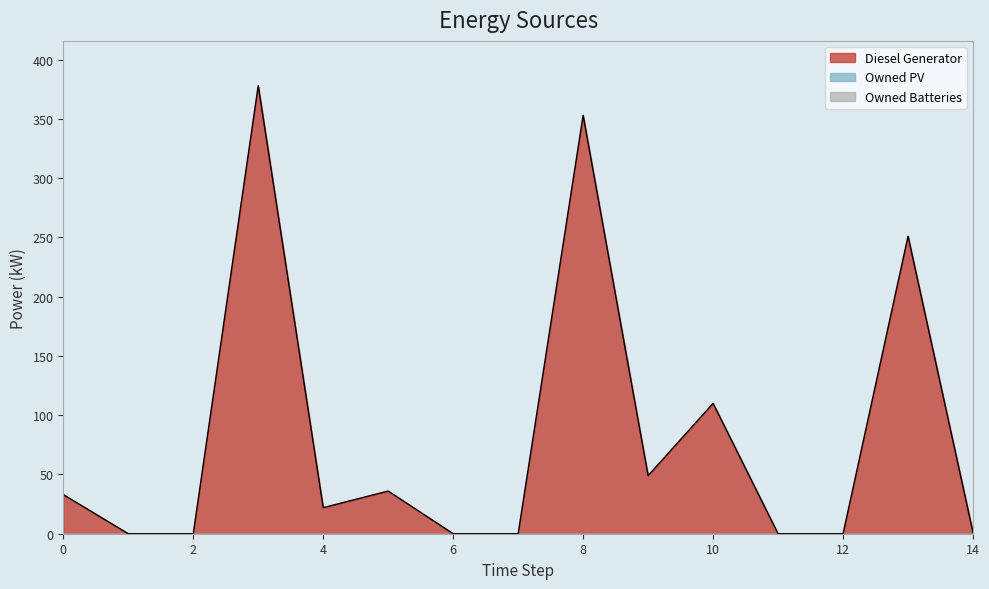

Where is the first local maximum for Diesel Generator?

3